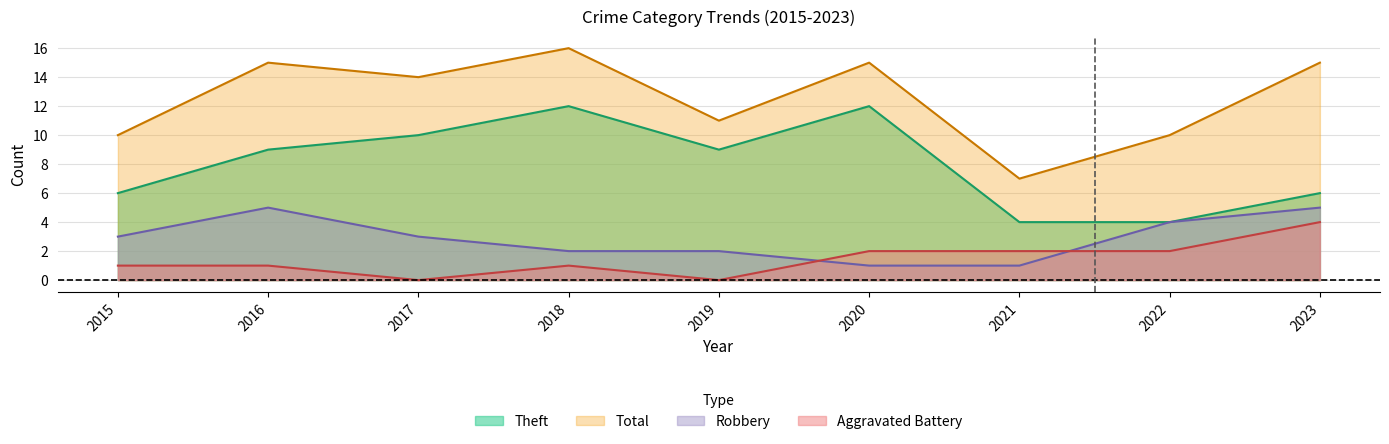

What is the sum of all Aggravated Battery values?

13